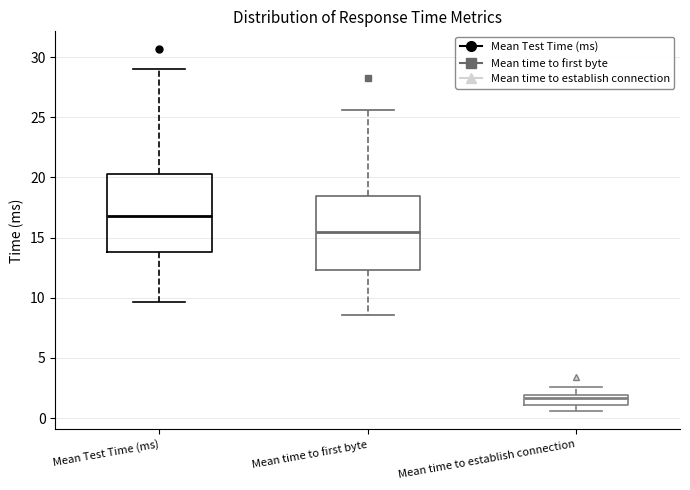

Reading left to right, read every box against the y-axis: the position of its median line, the range the box covers, and the ends of its whiskers. The values are not printed on the chart, so give them approximately, as read against the axis.

Mean Test Time (ms): median 17.0, box 14.0 to 20.0, whiskers 9.5 to 29.0
Mean time to first byte: median 15.5, box 12.5 to 18.5, whiskers 8.5 to 25.5
Mean time to establish connection: median 1.5, box 1.0 to 2.0, whiskers 0.5 to 2.5